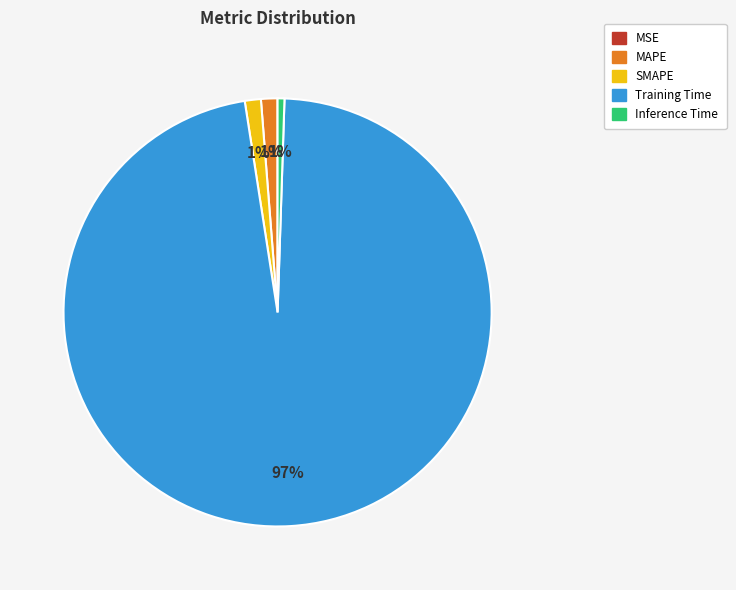

The MAPE slice represents 7% of the pie. True or false?

False